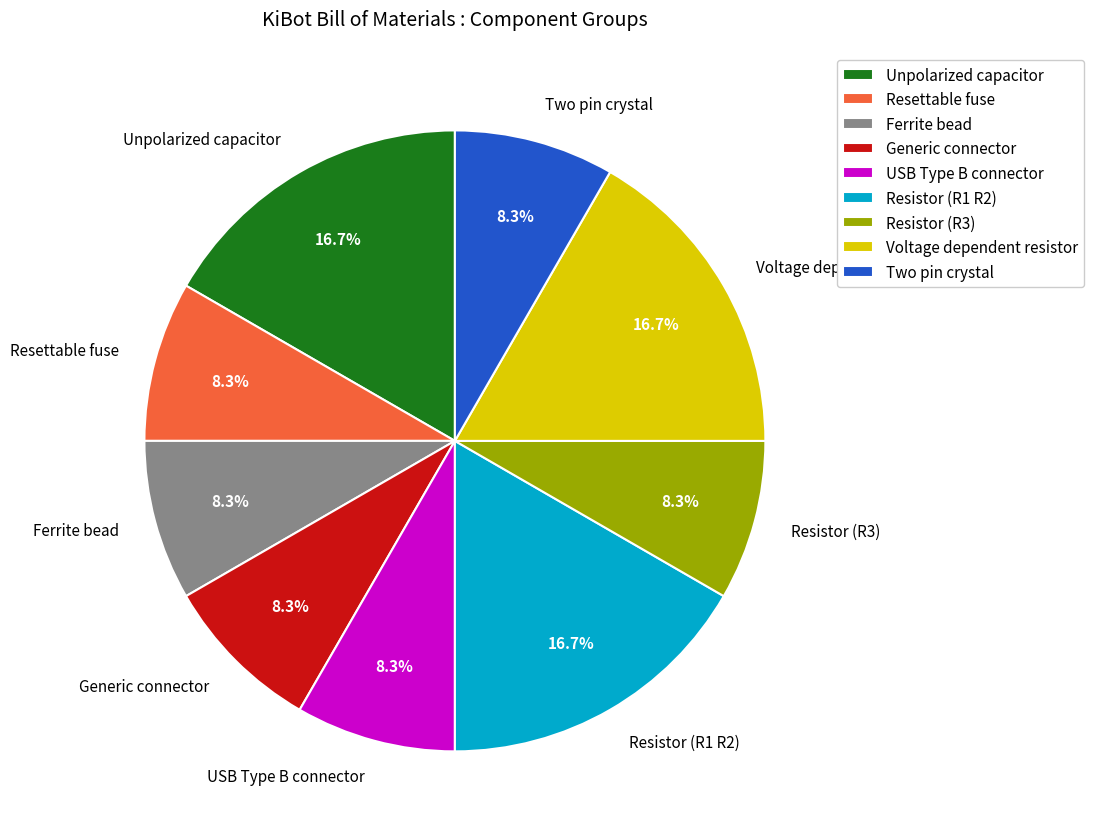

To the nearest percent, what is the combined percentage of Resettable fuse and Two pin crystal?

17%